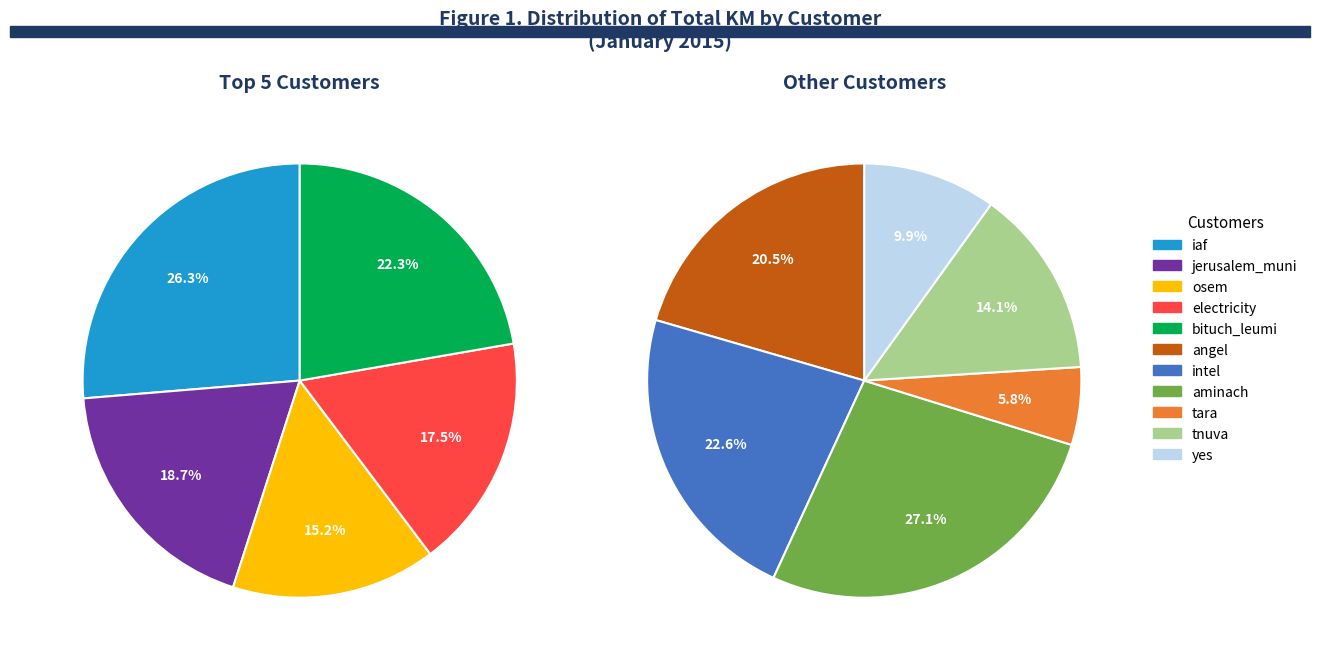

Which has a higher value, intel or angel?

intel